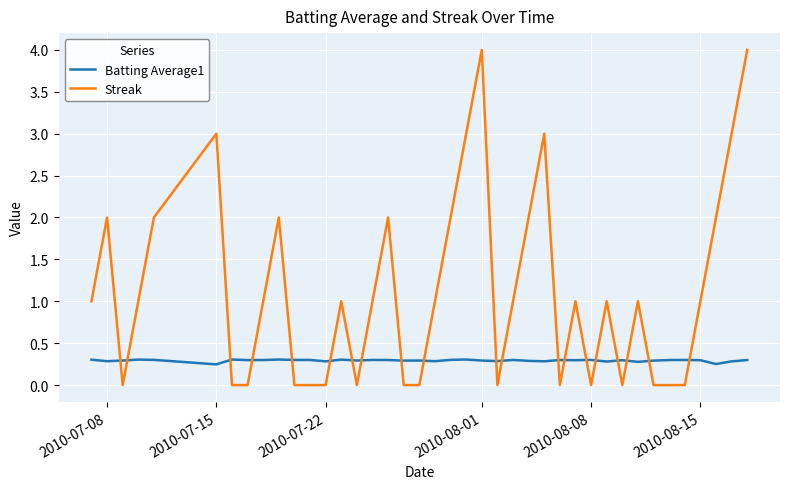

What is the sum of all Streak values?

45.0